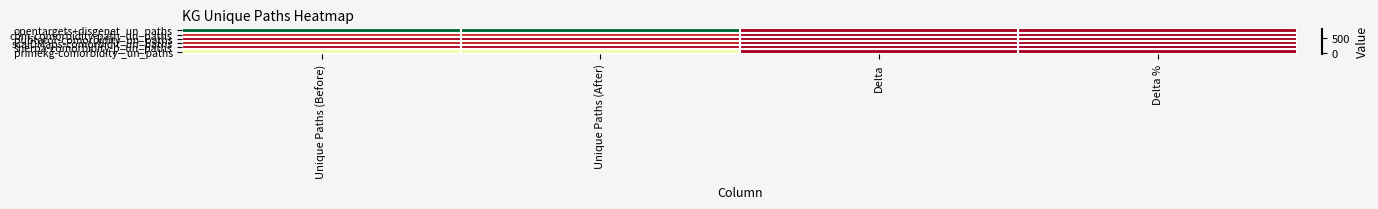

Reading right to left, transcribe all the data shown in this chart.

opentargets+disgenet_un_paths: Delta %=0	Delta=0	Unique Paths (After)=798	Unique Paths (Before)=798
cbm-comorbidity-path_un_paths: Delta %=0	Delta=0	Unique Paths (After)=66	Unique Paths (Before)=66
pubtator-comorbidity_un_paths: Delta %=0	Delta=0	Unique Paths (After)=1	Unique Paths (Before)=1
scaiDMaps-comorbidit_un_paths: Delta %=0	Delta=0	Unique Paths (After)=44	Unique Paths (Before)=44
sherpa-comorbidity-p_un_paths: Delta %=-10	Delta=-1	Unique Paths (After)=9	Unique Paths (Before)=10
primekg-comorbidity-_un_paths: Delta %=0	Delta=0	Unique Paths (After)=413	Unique Paths (Before)=413